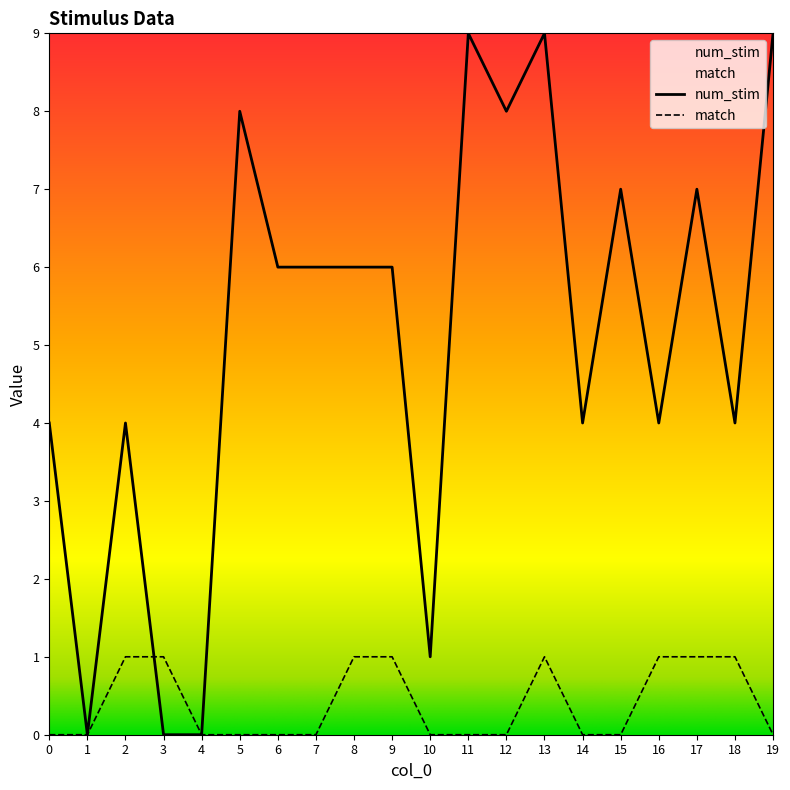

Reading left to right, what are all the values shown in this chart?

num_stim: 4	0	4	0	0	8	6	6	6	6	1	9	8	9	4	7	4	7	4	9
match: 0	0	1	1	0	0	0	0	1	1	0	0	0	1	0	0	1	1	1	0